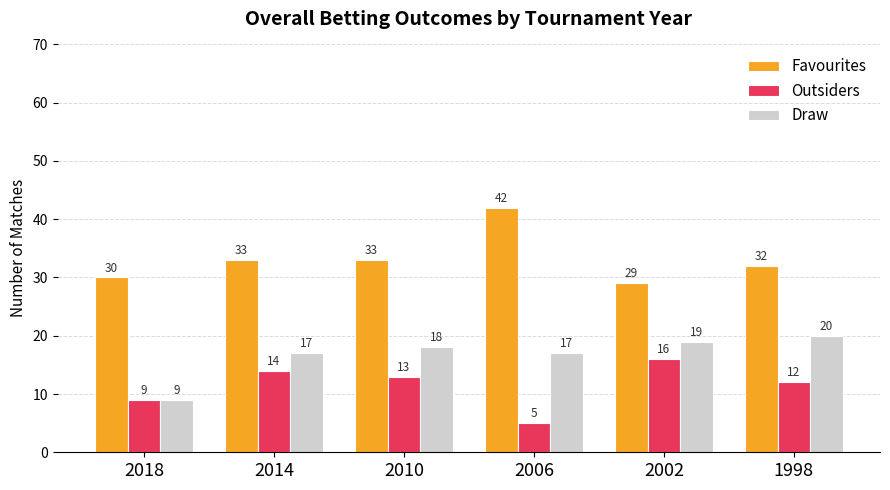

Rank the series by their average value, from highest to lowest.

Favourites, Draw, Outsiders